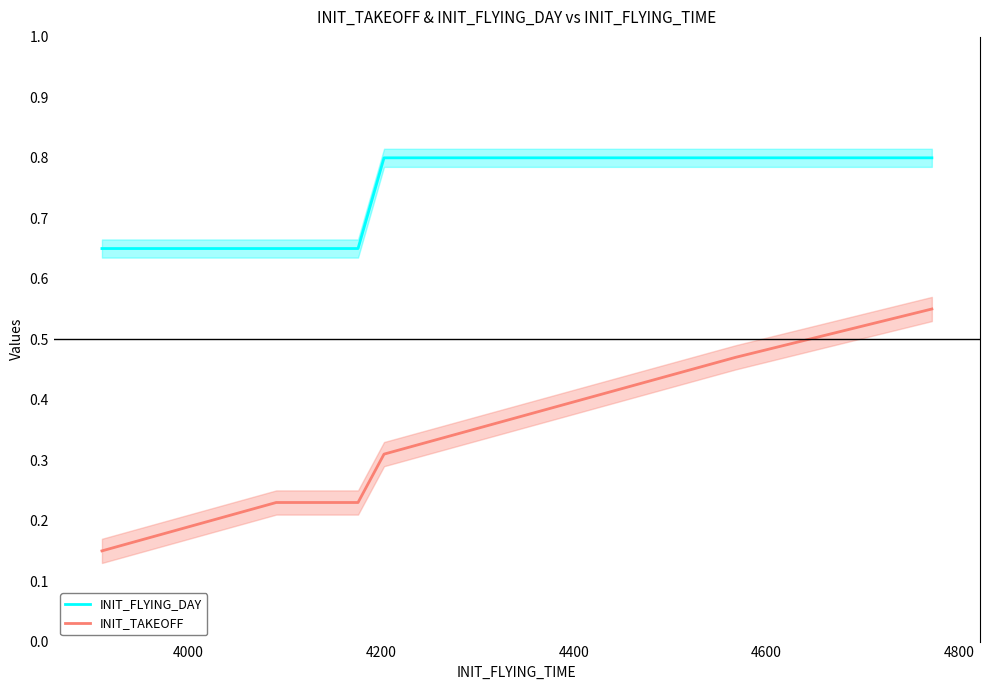

What is the value of the INIT_TAKEOFF point at the 3rd from the left?

0.2